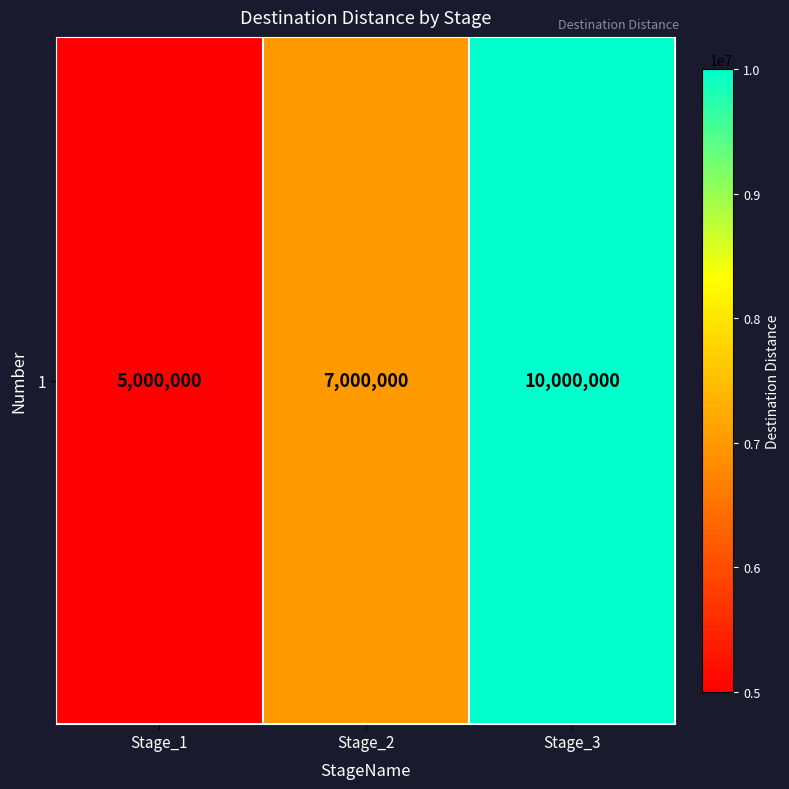

At which label is the value closest to 7500000?

Stage_2